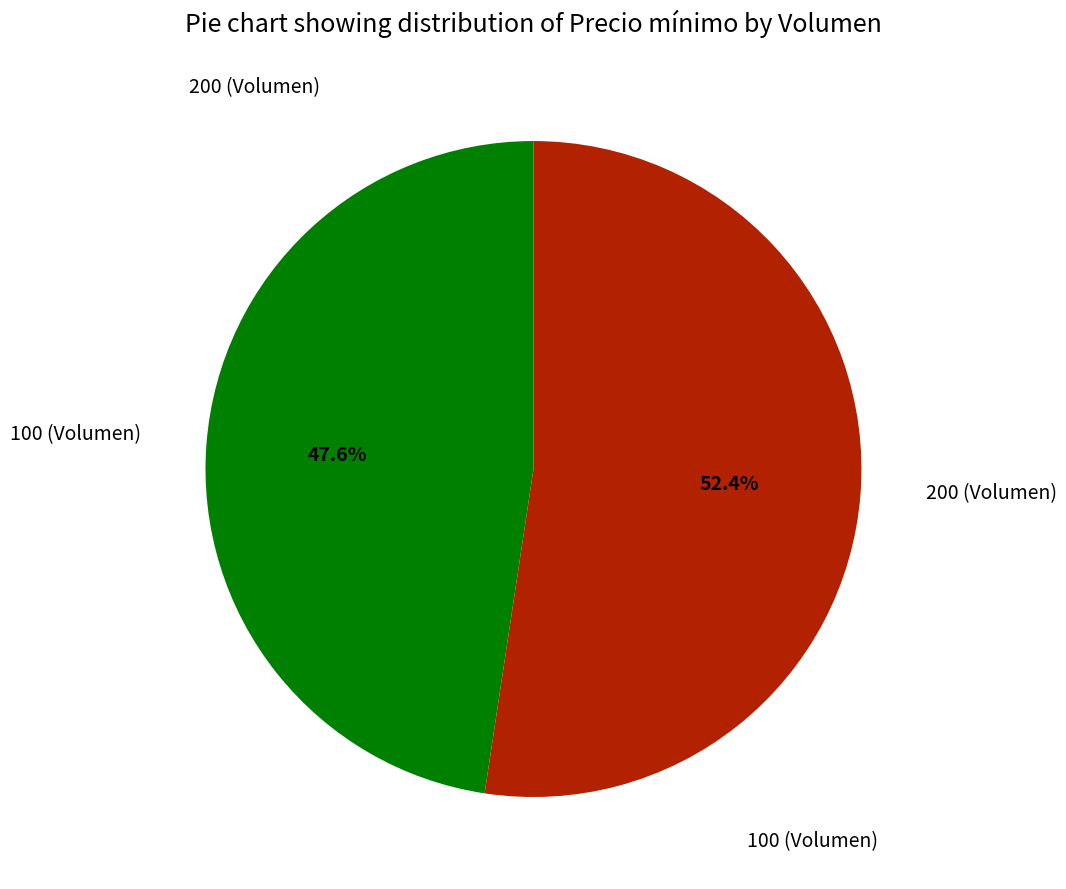

How many segments does this pie chart have?

2